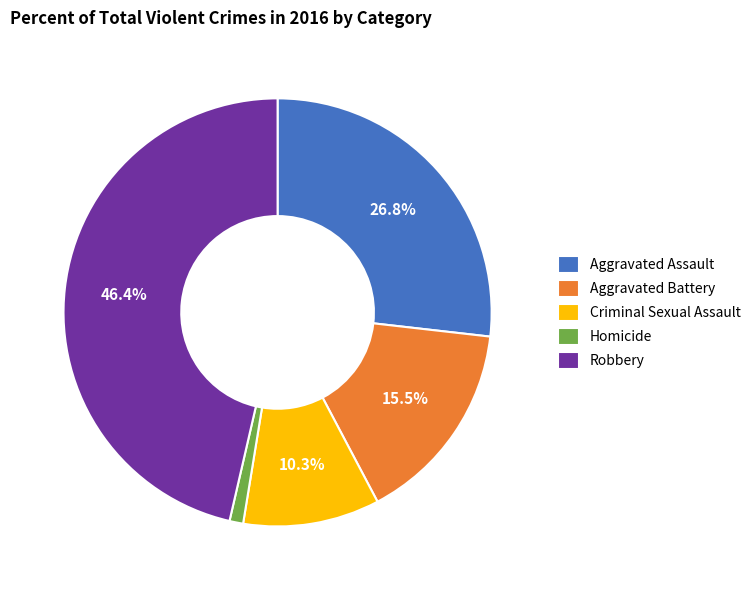

What is the ratio of the value at Aggravated Assault to the value at Criminal Sexual Assault?

2.6